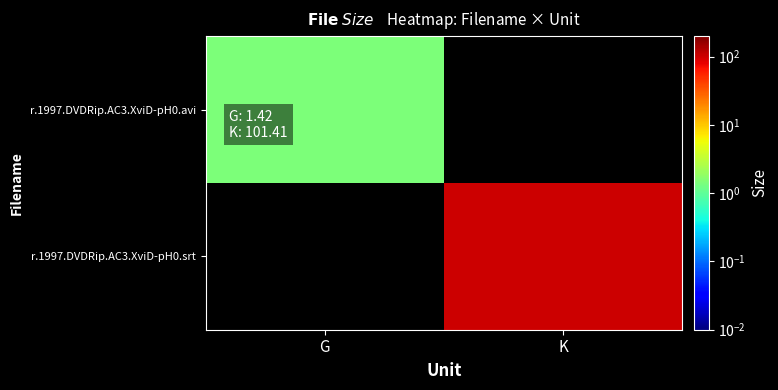

Is it true that r.1997.DVDRip.AC3.XviD-pH0.srt equals 173.5 at K?

False